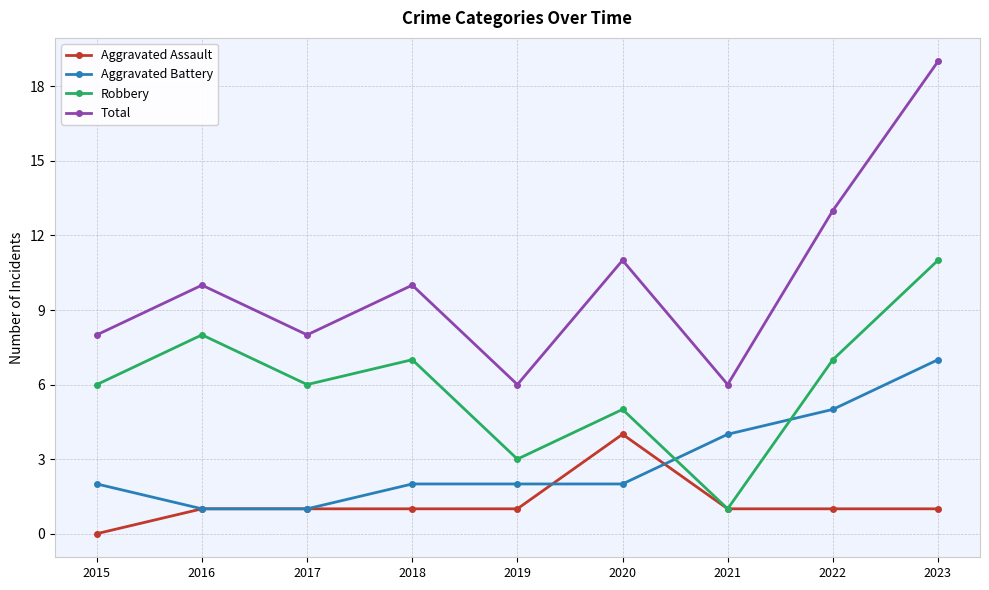

Rank the series at 2019 from highest to lowest value.

Total, Robbery, Aggravated Battery, Aggravated Assault